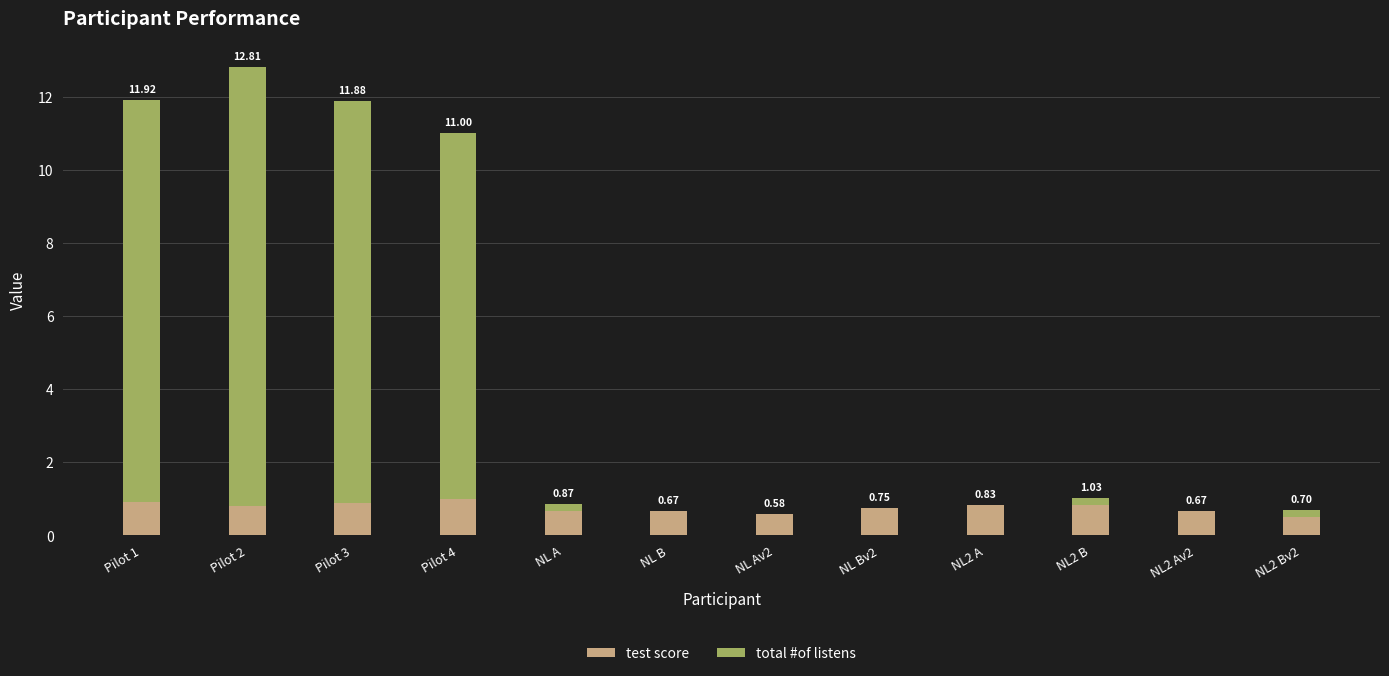

At which category is the sum across all series the highest?

Pilot 2